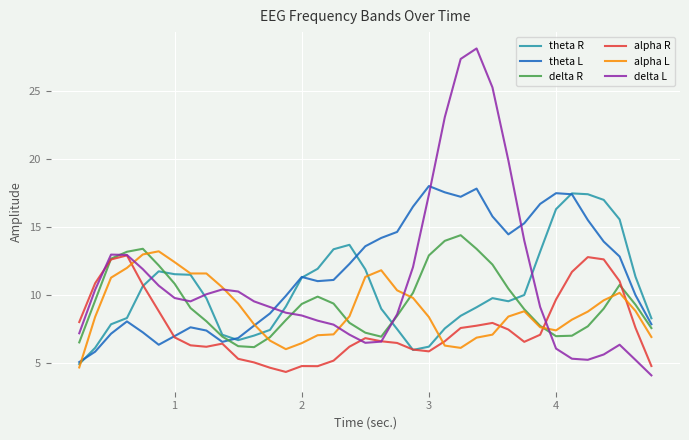

True or false: delta R and delta L cross at least once.

True